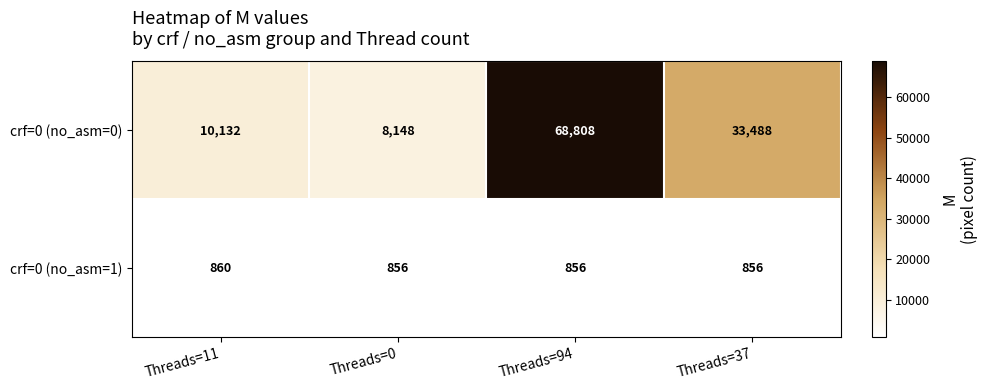

The crf=0 (no_asm=0) series shows 99856 at Threads=94. True or false?

False